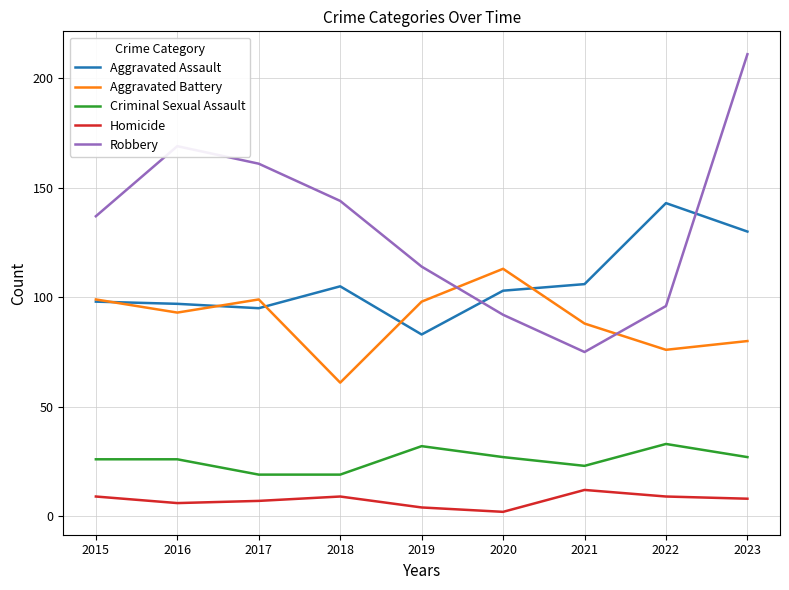

The value of Homicide at 2023 is 8. True or false?

True